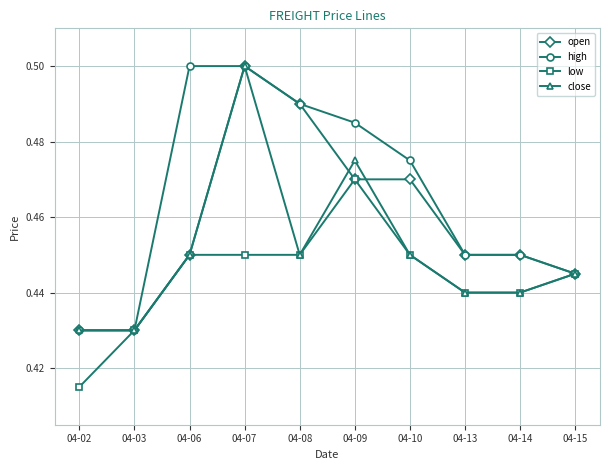

List the series in order of their overall mean, highest first.

high, open, close, low